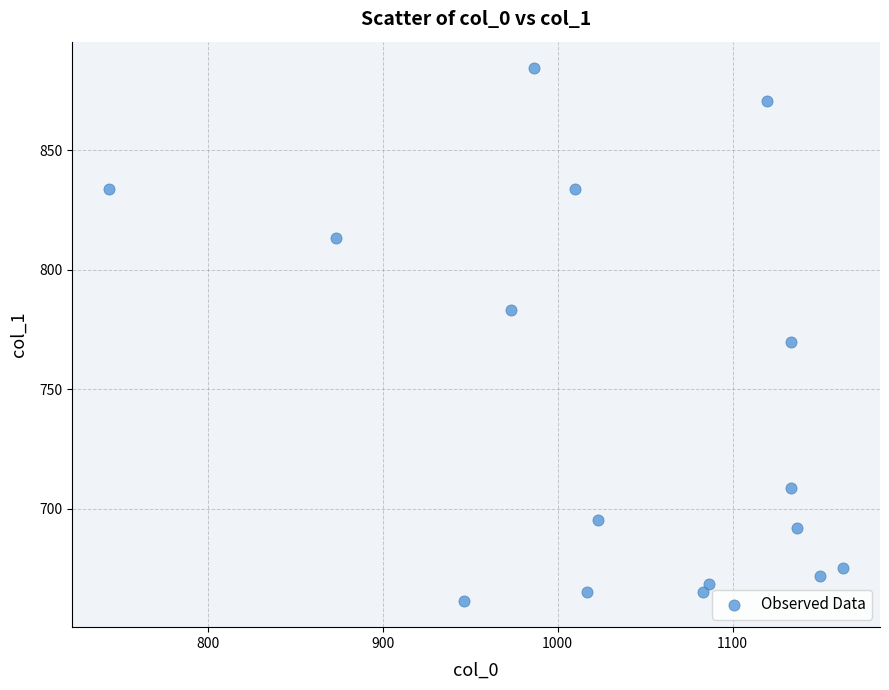

What Y value in the scatter plot is closest to 772?

769.5